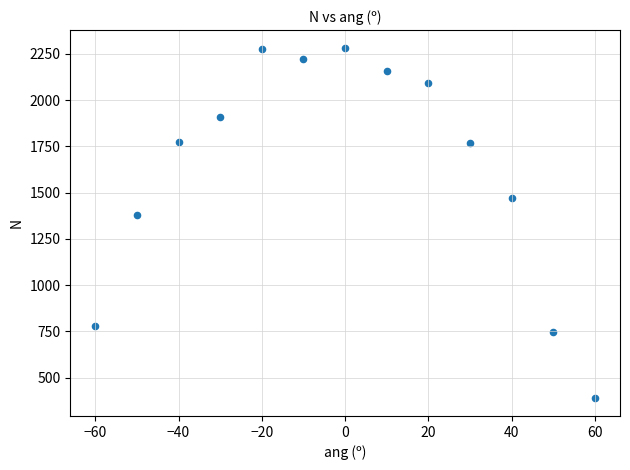

What Y value in the scatter plot is closest to 1336?

1378